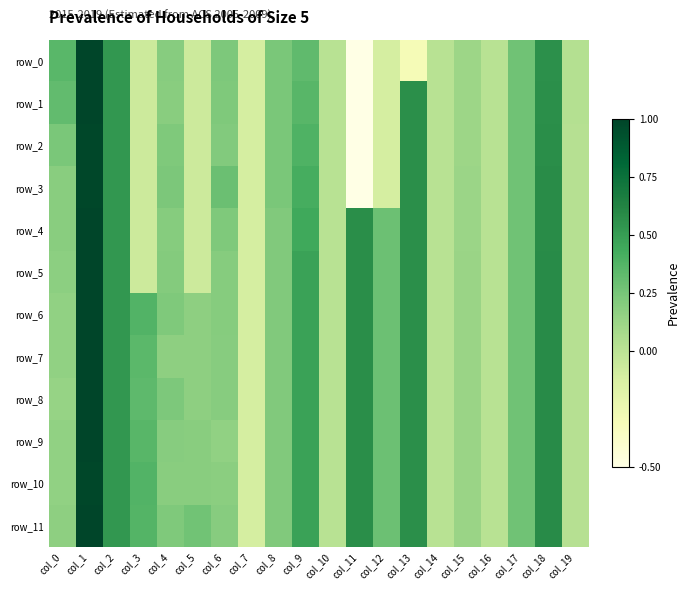

What is the difference between the second highest and second lowest values in the row_6 series?

0.6